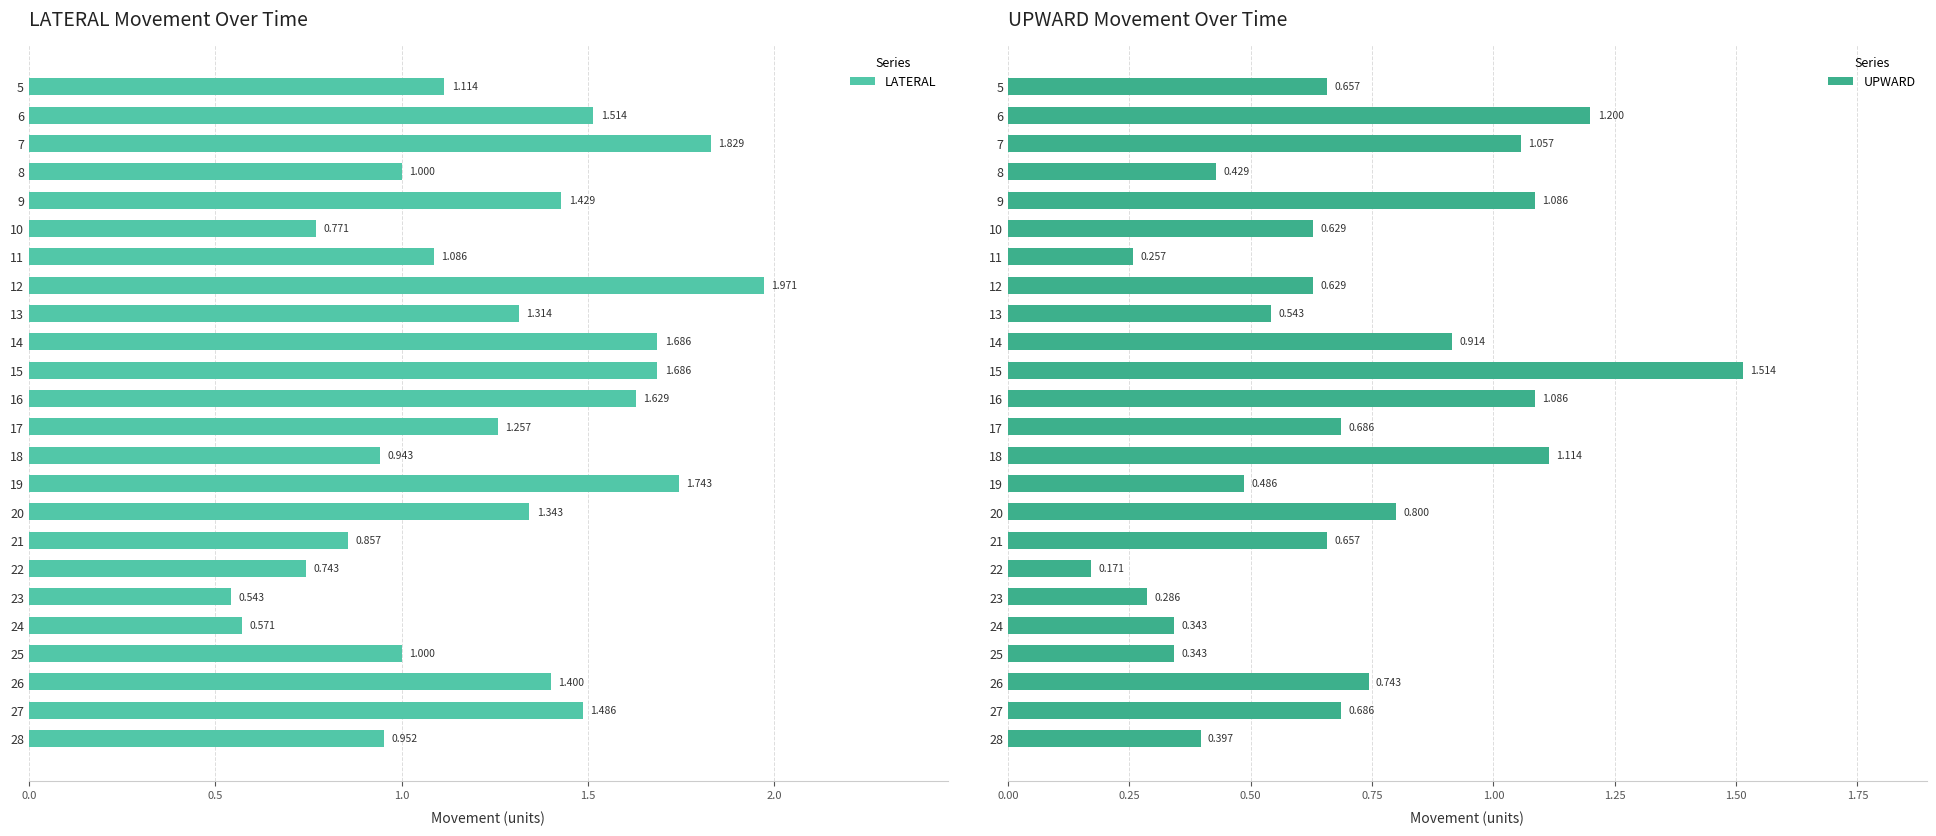

Which series has the largest total across all categories?

LATERAL